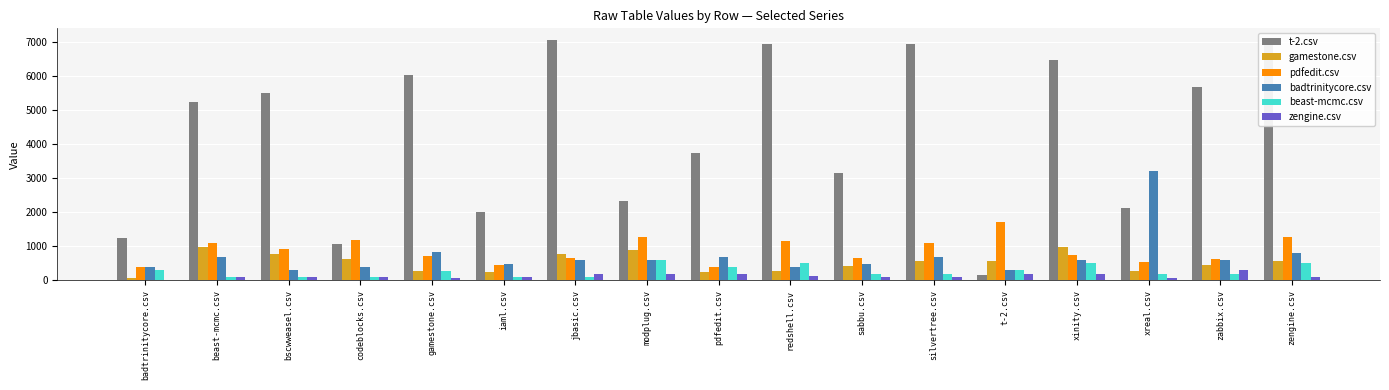

What is the highest value of the pdfedit.csv series?

1724.0